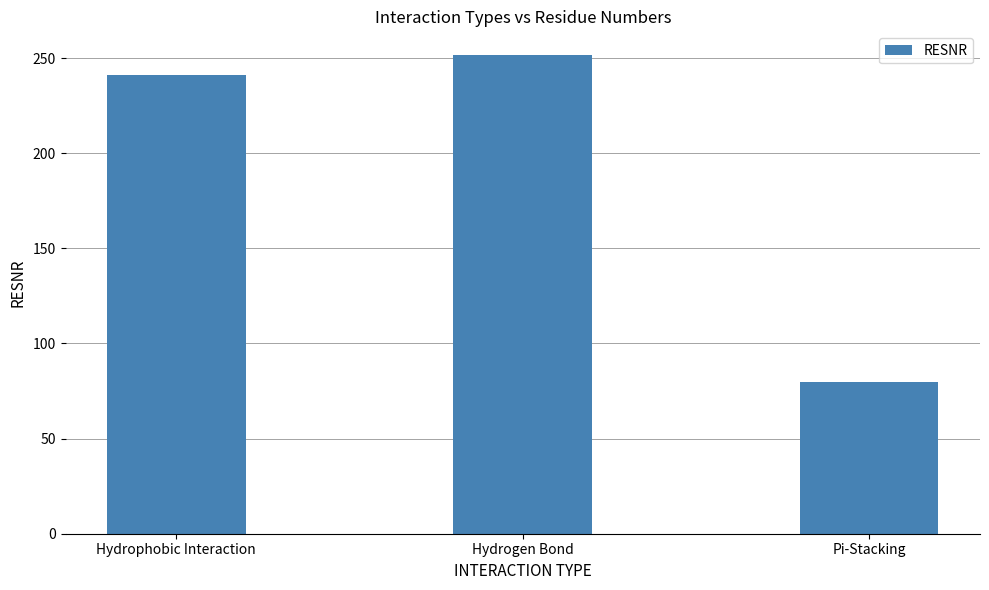

Rank the categories by value from highest to lowest.

Hydrogen Bond, Hydrophobic Interaction, Pi-Stacking